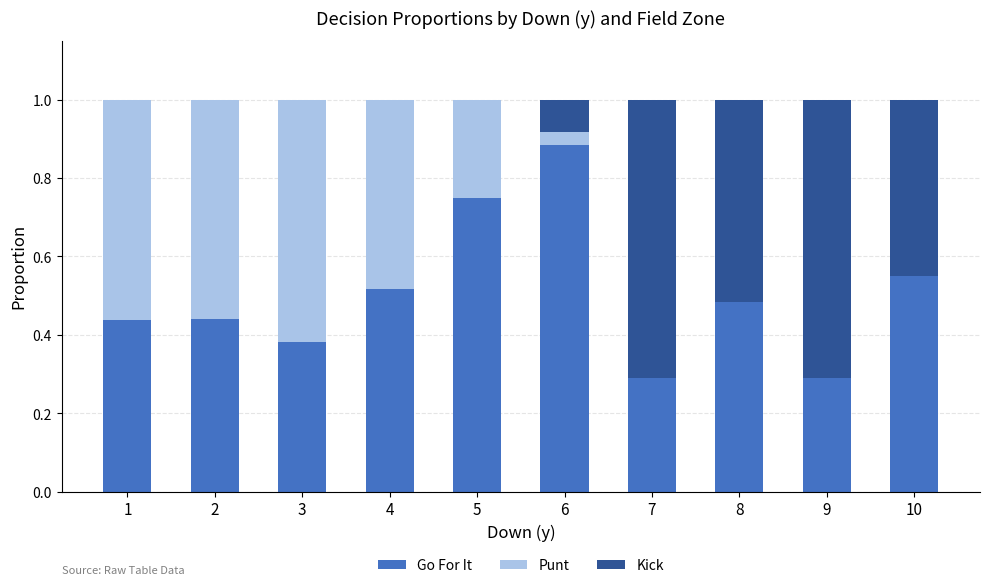

At which label does Go For It reach its peak?

6